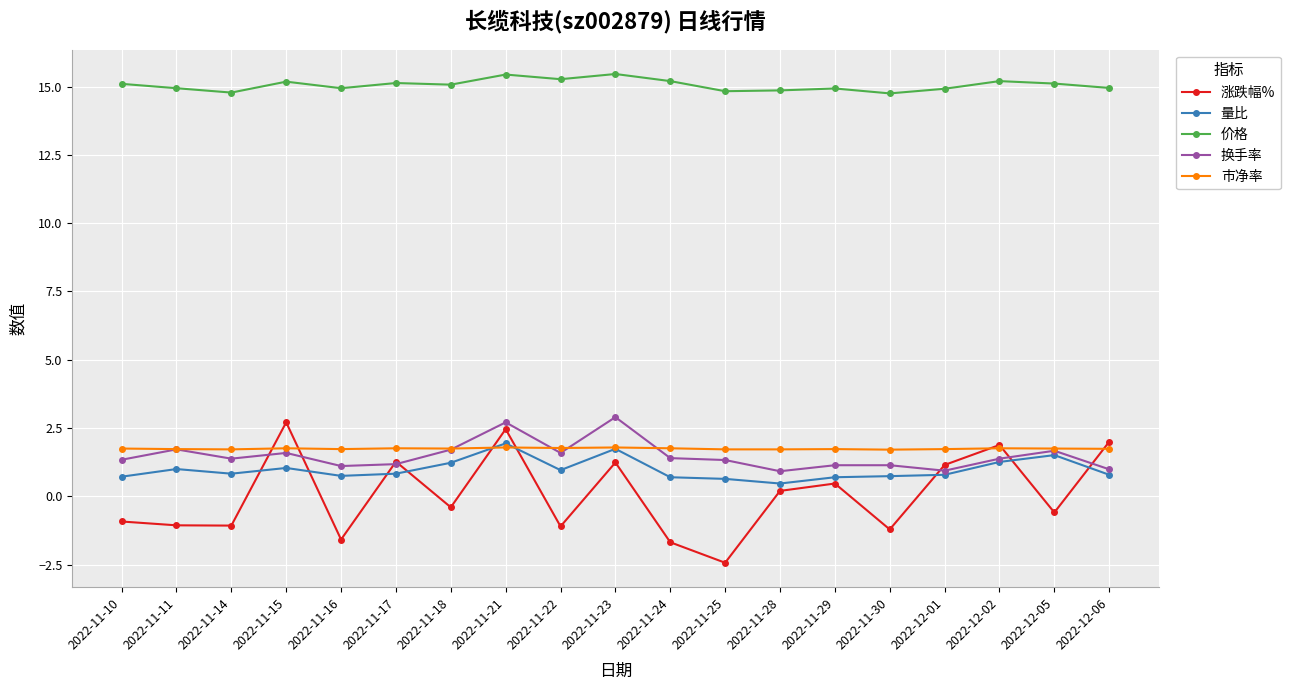

Does the chart display data point markers on the line(s)?

Yes